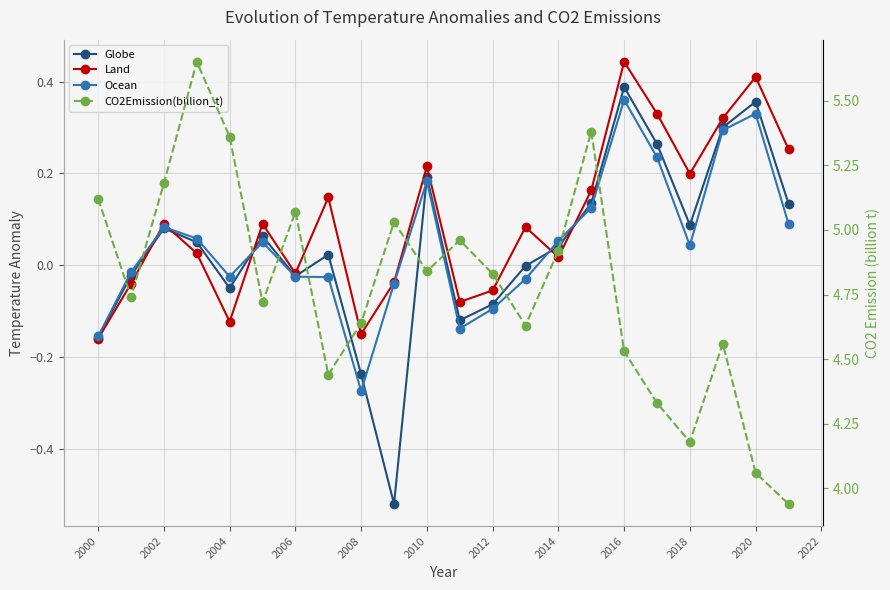

What is the difference between the second highest and second lowest values in the Ocean series?

0.5